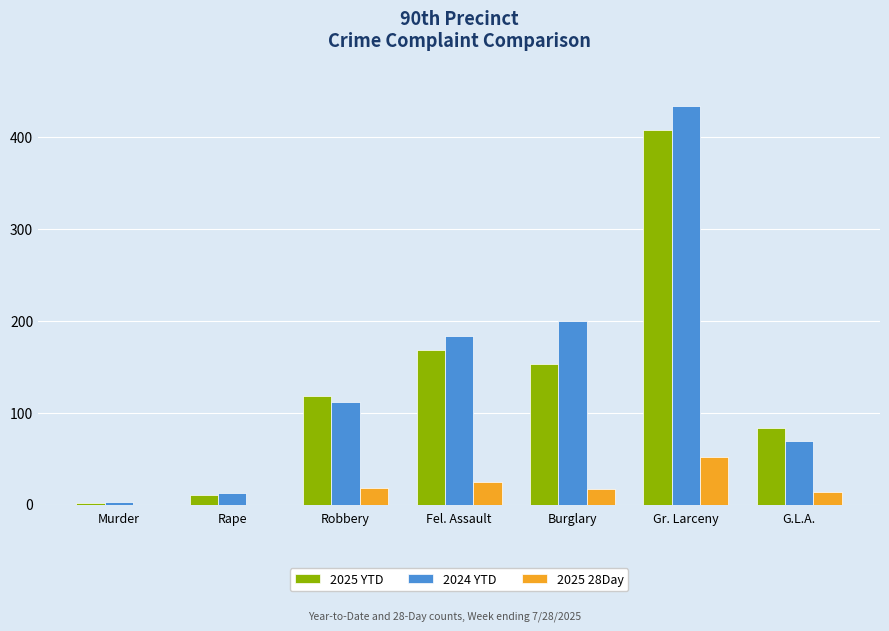

At which category is the sum across all series the highest?

Gr. Larceny